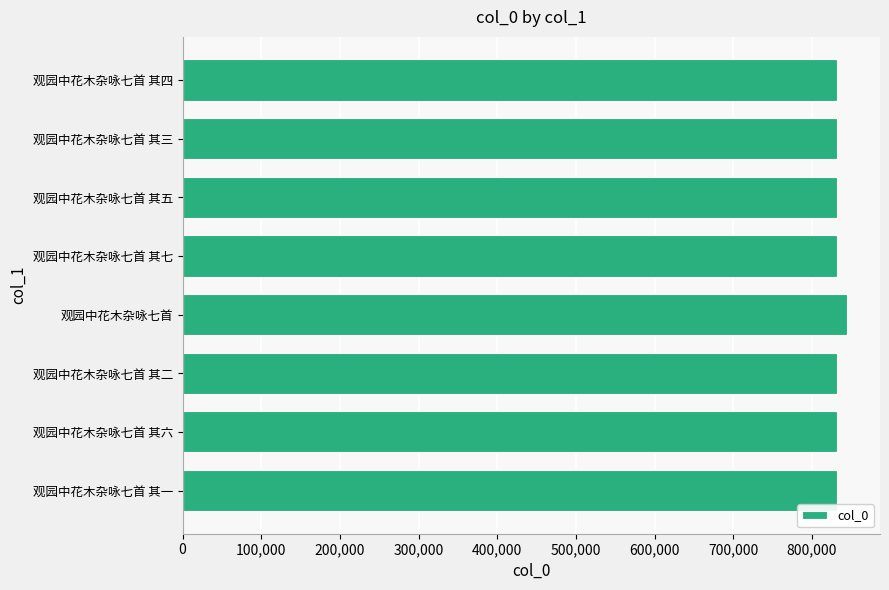

What is the sum of the values at 观园中花木杂咏七首 and 观园中花木杂咏七首 其四?

1675831